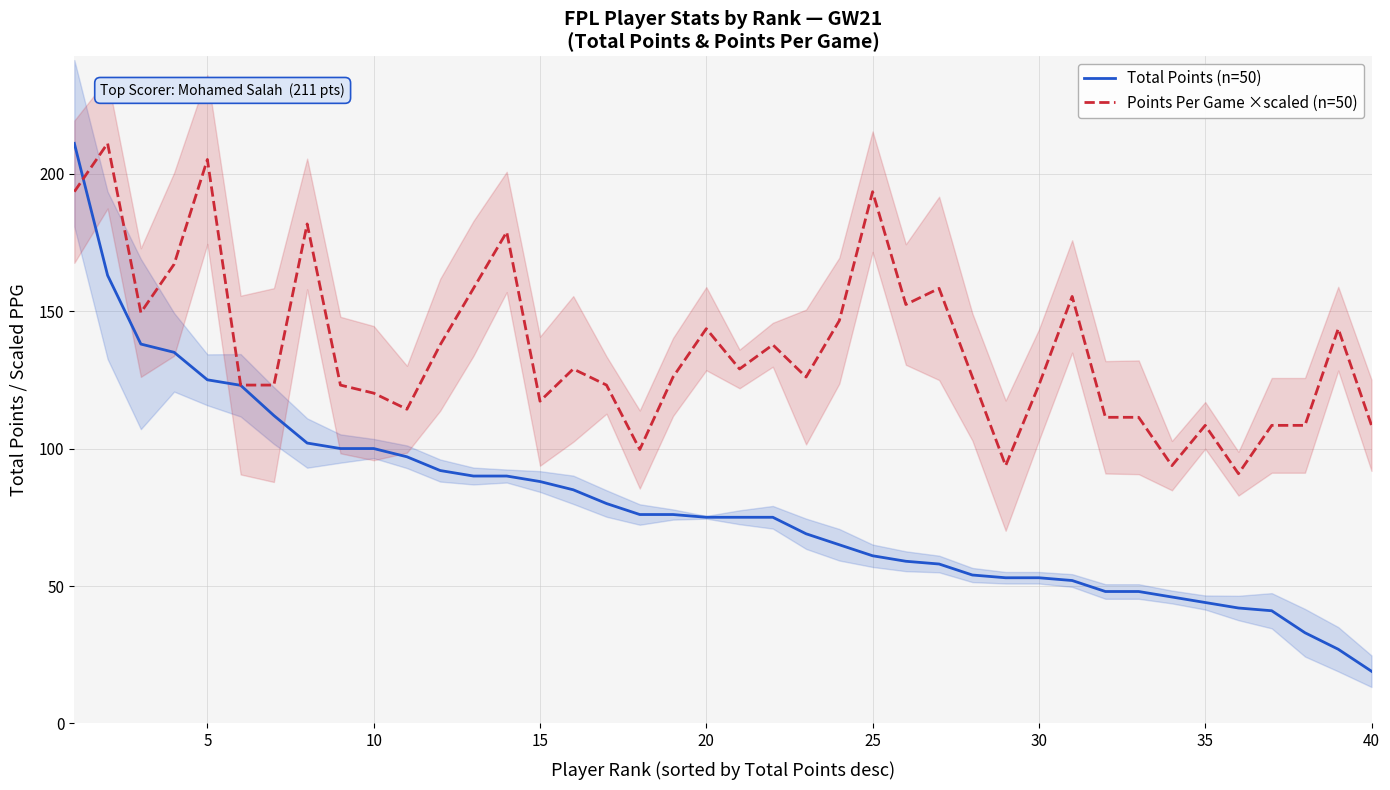

How many intersections are there between Total Points (n=50) and Points Per Game ×scaled (n=50)?

1